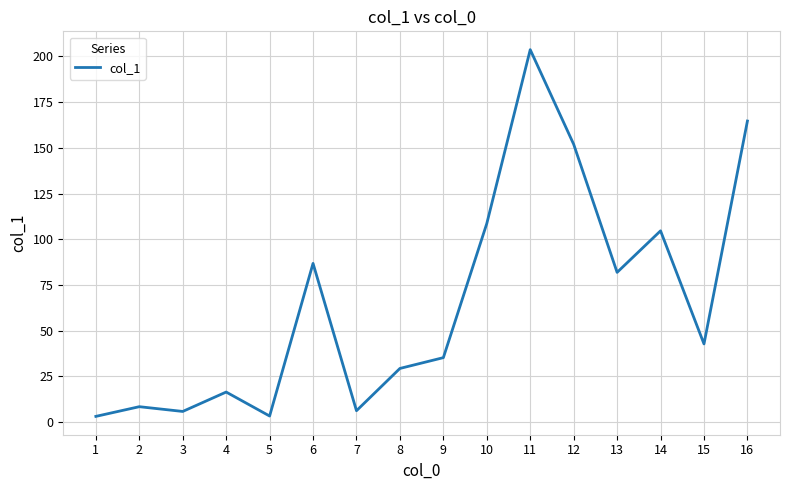

What is the greatest value displayed?

203.6